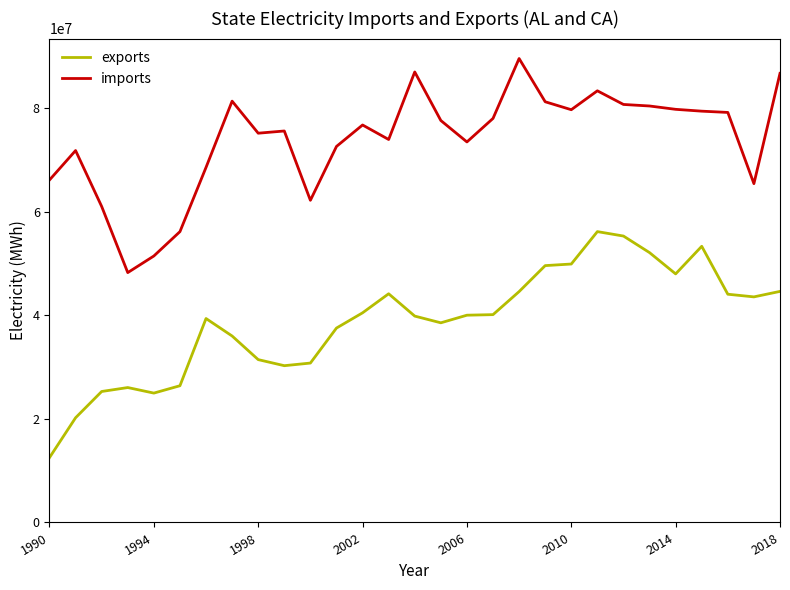

What is the smallest value displayed?

12515999